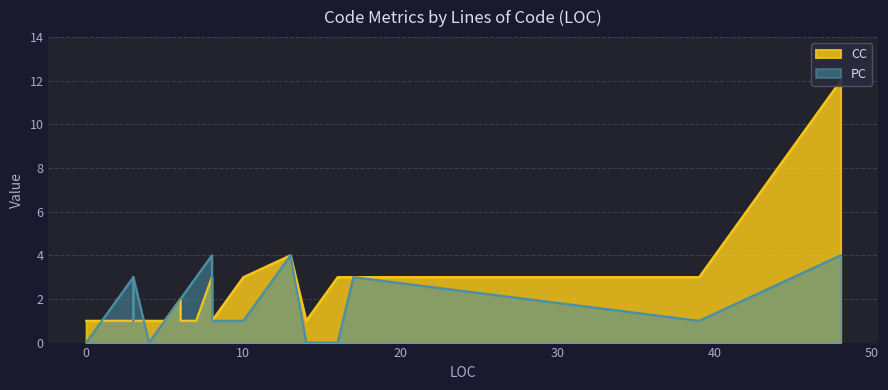

List the series in order of their overall mean, lowest first.

PC, CC